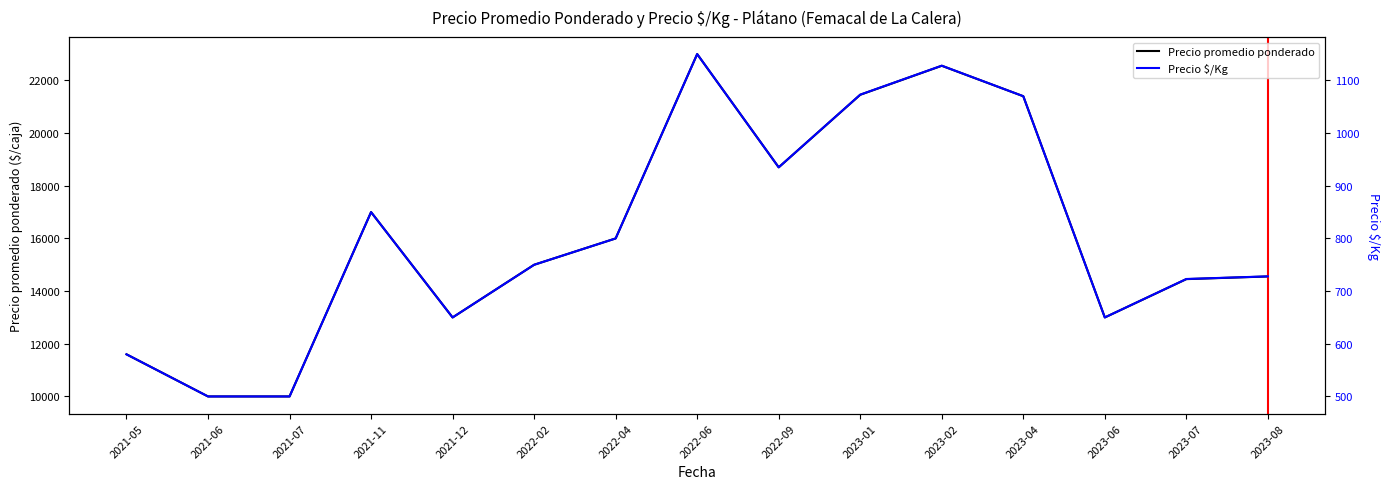

True or false: Precio promedio ponderado and Precio $/Kg cross at least once.

False